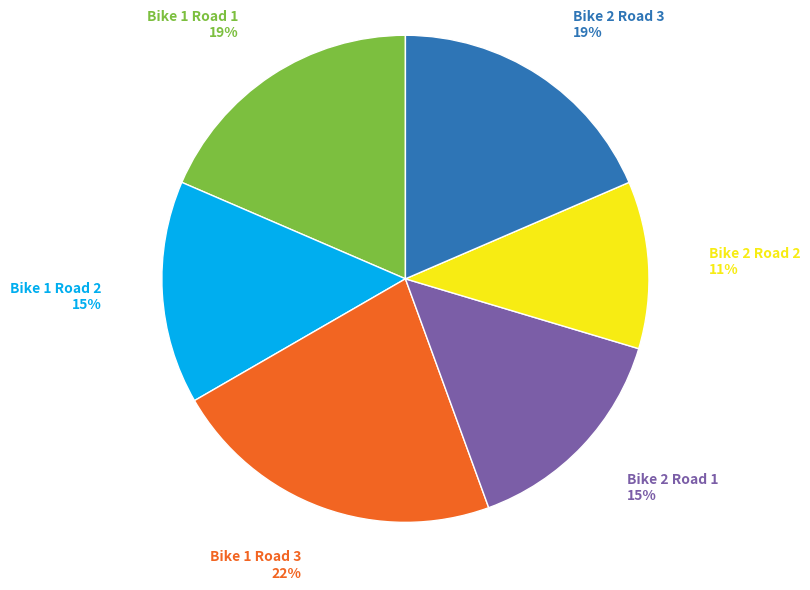

Combined, do Bike 1 Road 1 and Bike 2 Road 2 account for over 50%?

No